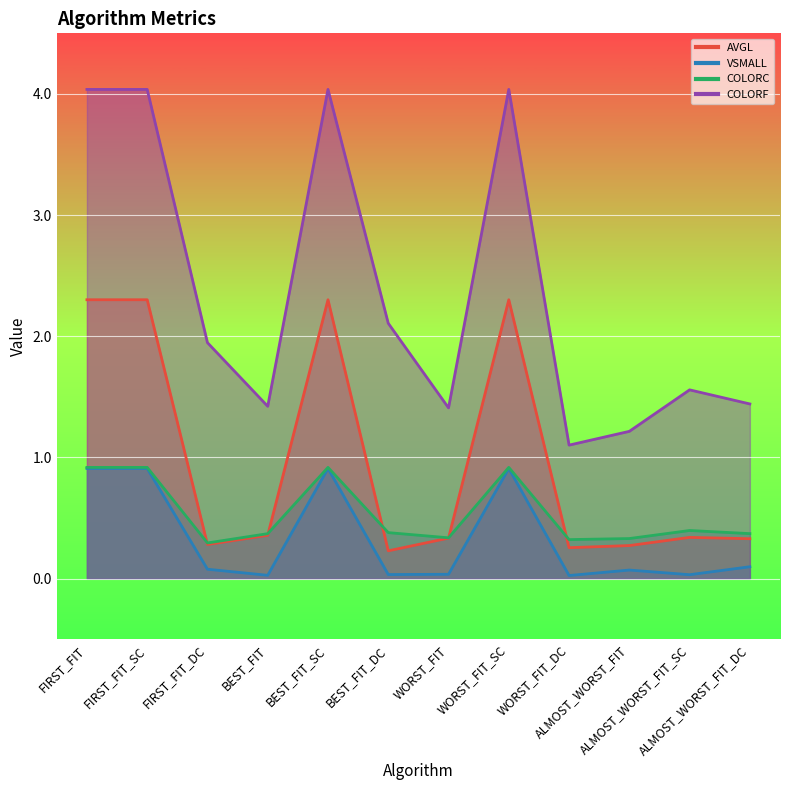

What is the average value of the VSMALL series?

0.3